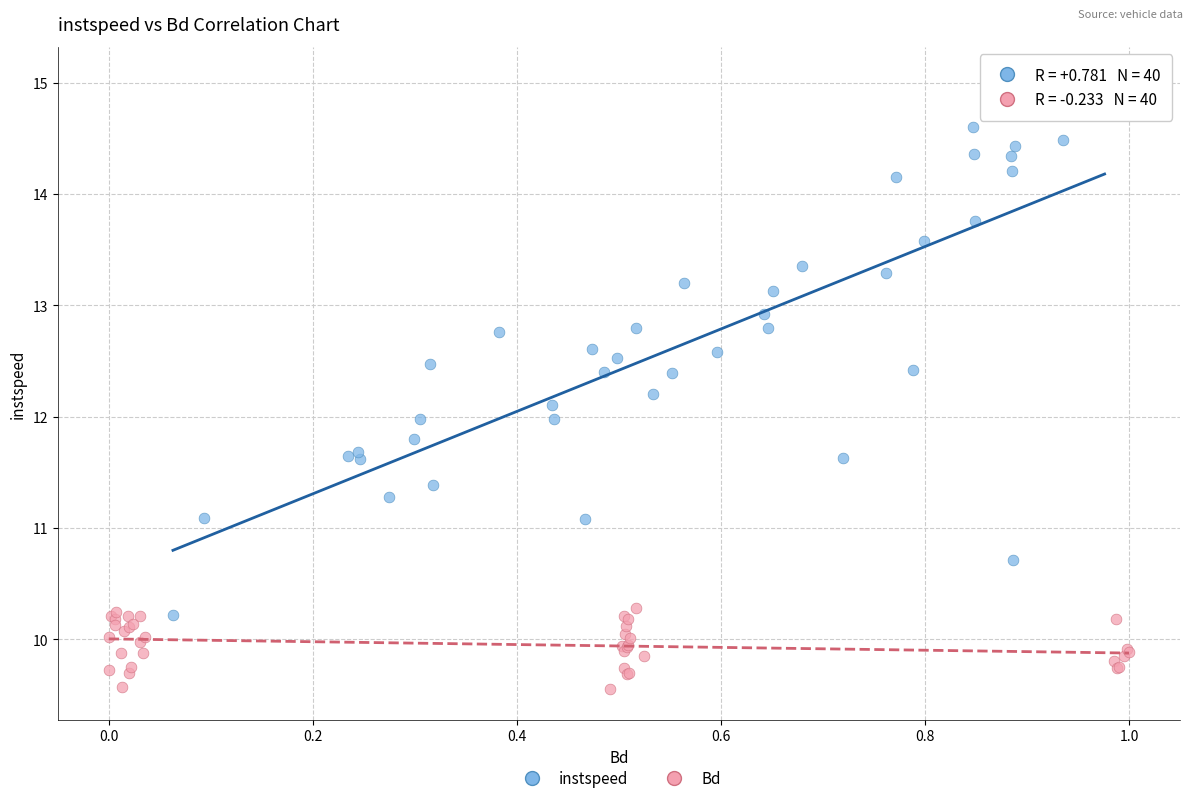

Which series reaches the maximum Y coordinate?

instspeed